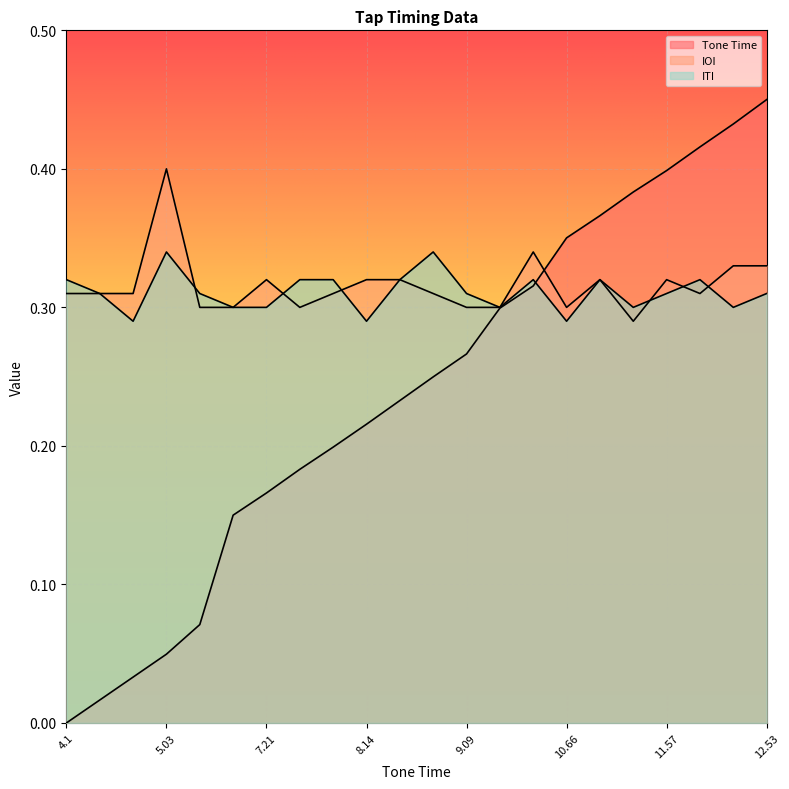

True or false: Tone Time has a value of 0.5 at 12.53.

True